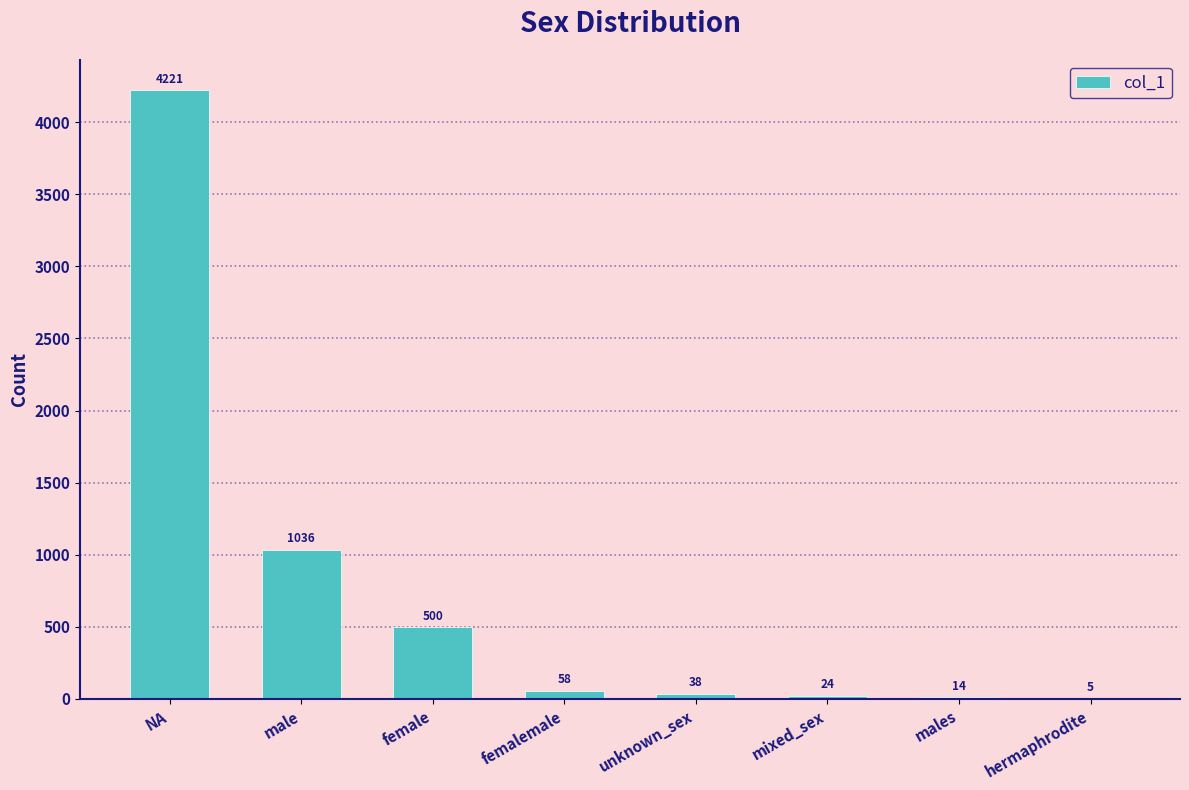

Approximately how many times larger is the value at femalemale compared to males?

4.1